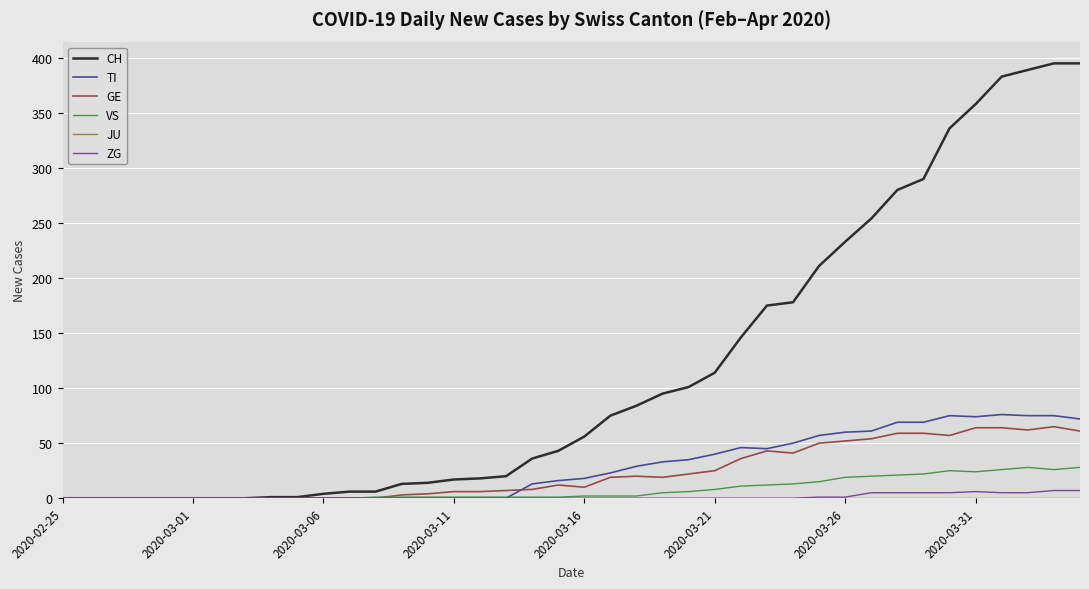

What is the maximum value shown in the chart?

395